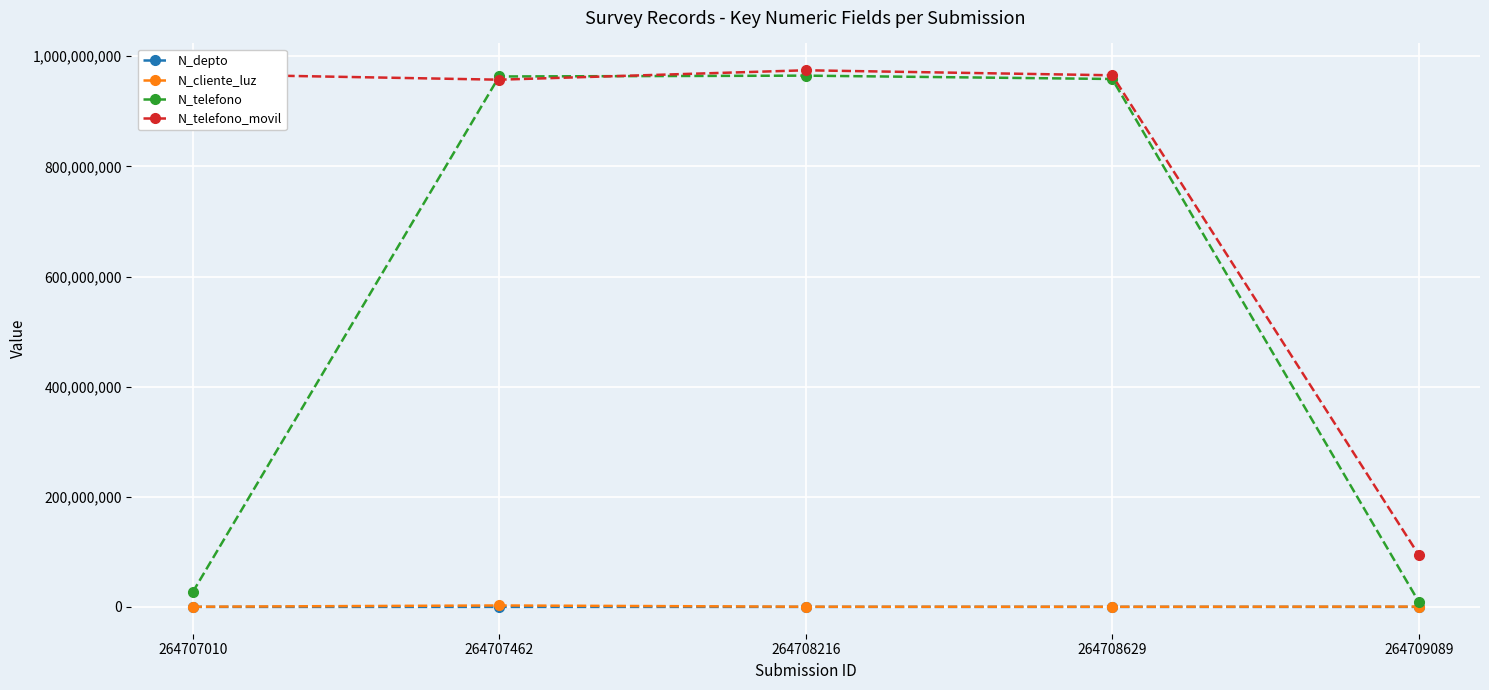

Which series has the widest spread of values?

N_telefono